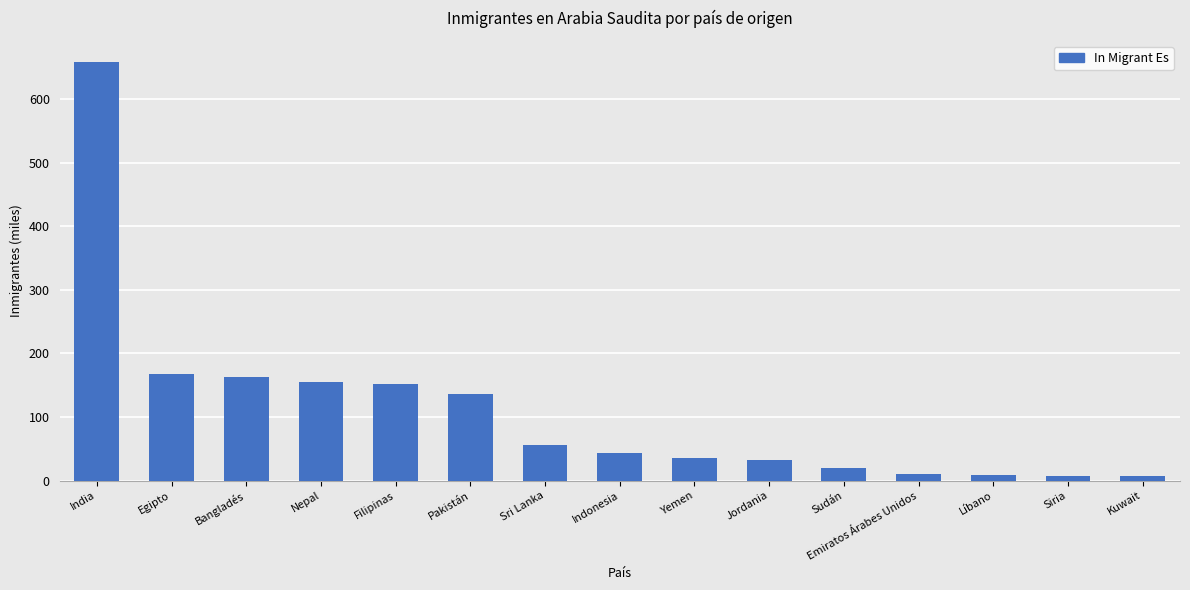

The chart shows a value of 154.3 at Nepal. True or false?

True